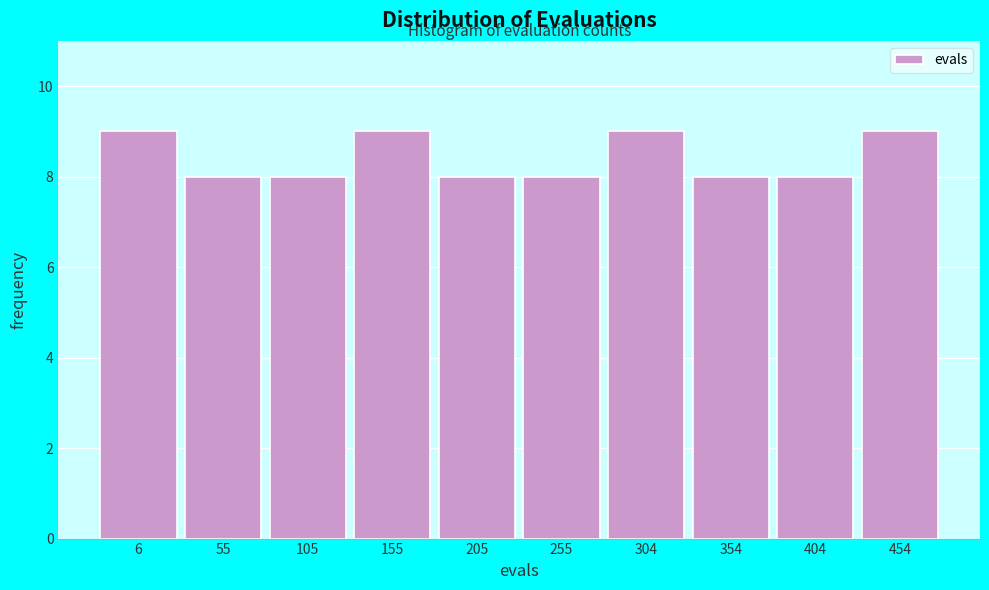

Reading left to right, list all the values displayed in this chart.

9	8	8	9	8	8	9	8	8	9